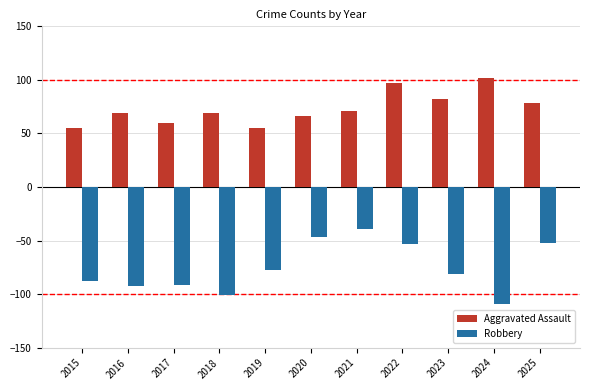

True or false: Aggravated Assault has a value of 93 at 2015.

False